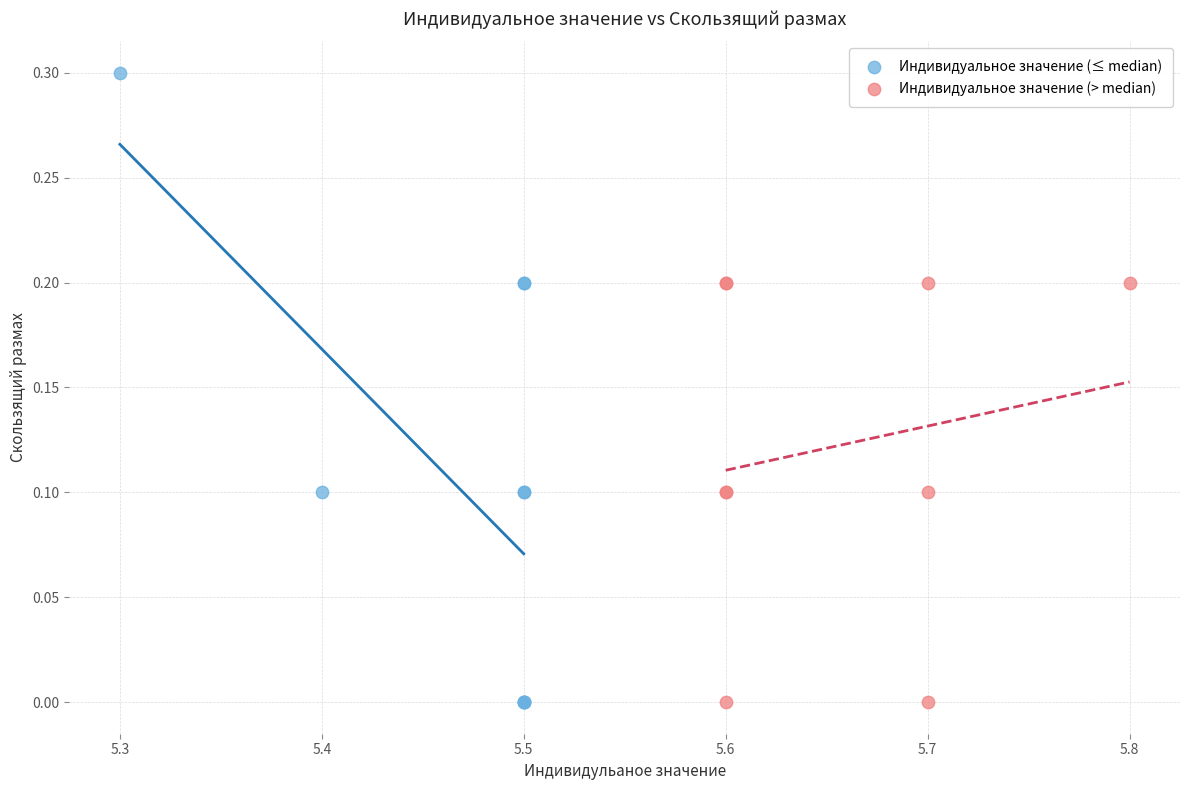

Which series has the widest spread of Y values?

Индивидуальное значение (≤ median)